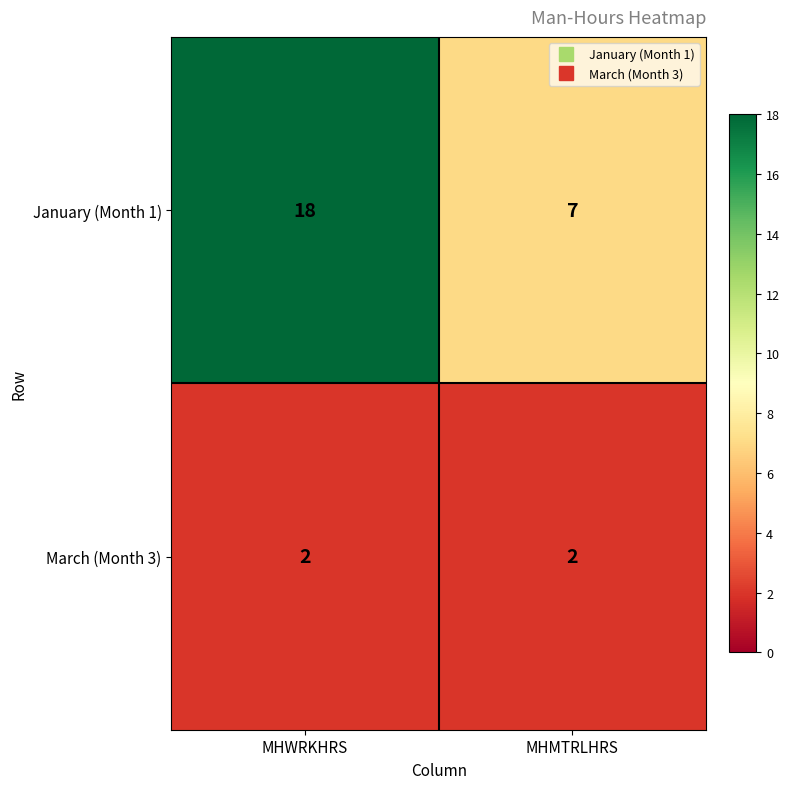

Reading left to right, list all the values displayed in this chart.

January (Month 1): 18	7
March (Month 3): 2	2